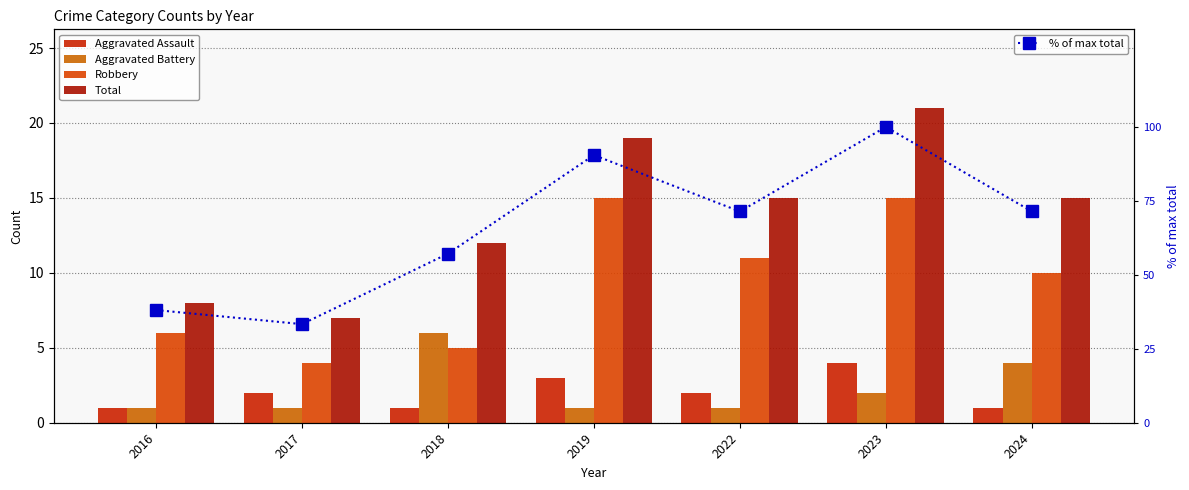

What is the lowest value of the Aggravated Assault series?

1.0